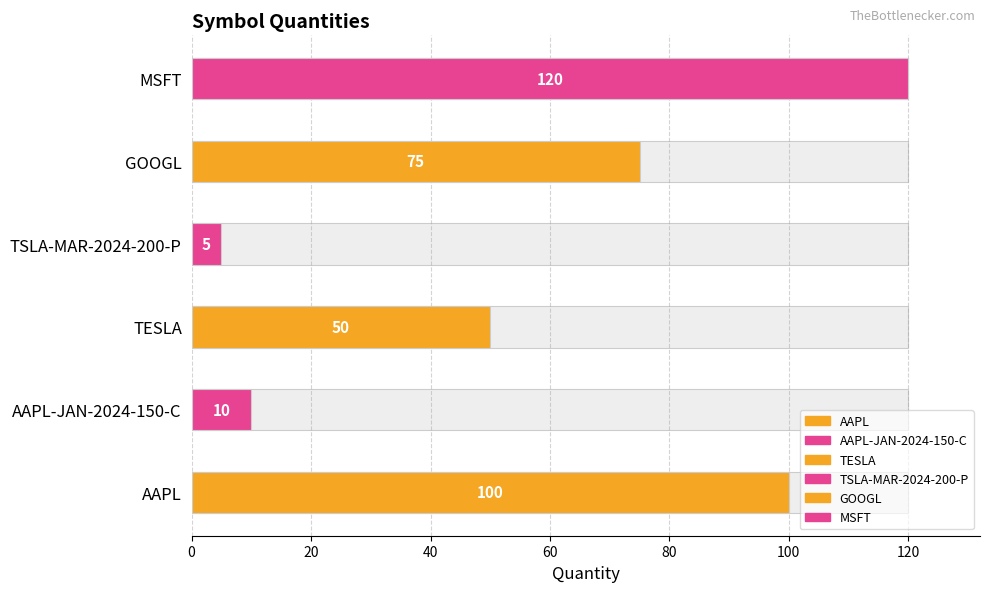

What position from the right is MSFT?

1